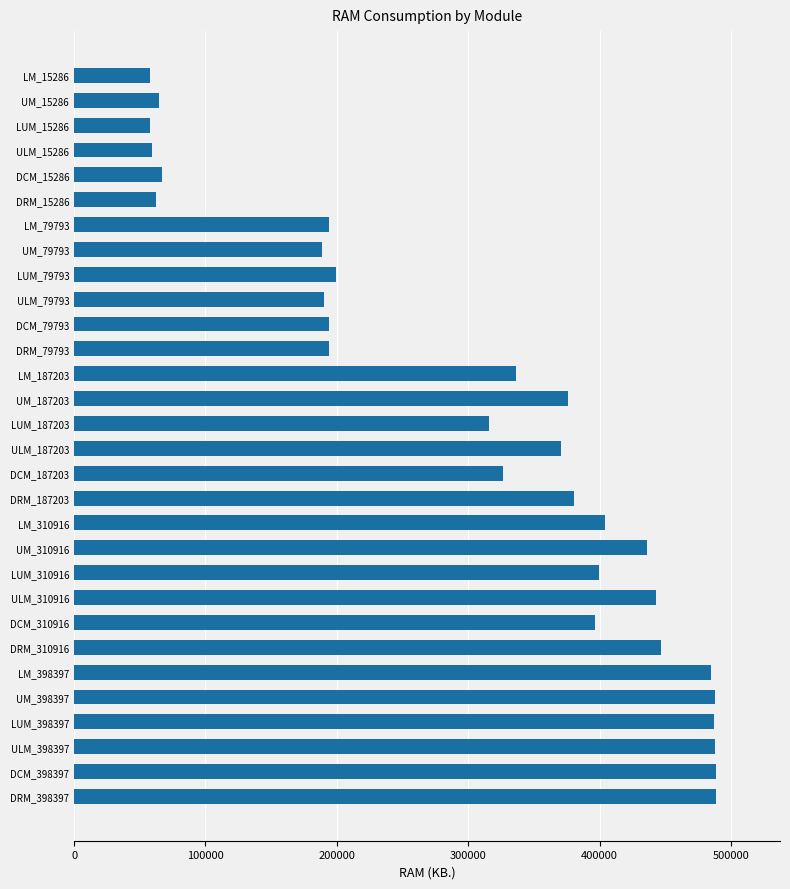

What is the greatest value displayed?

488545